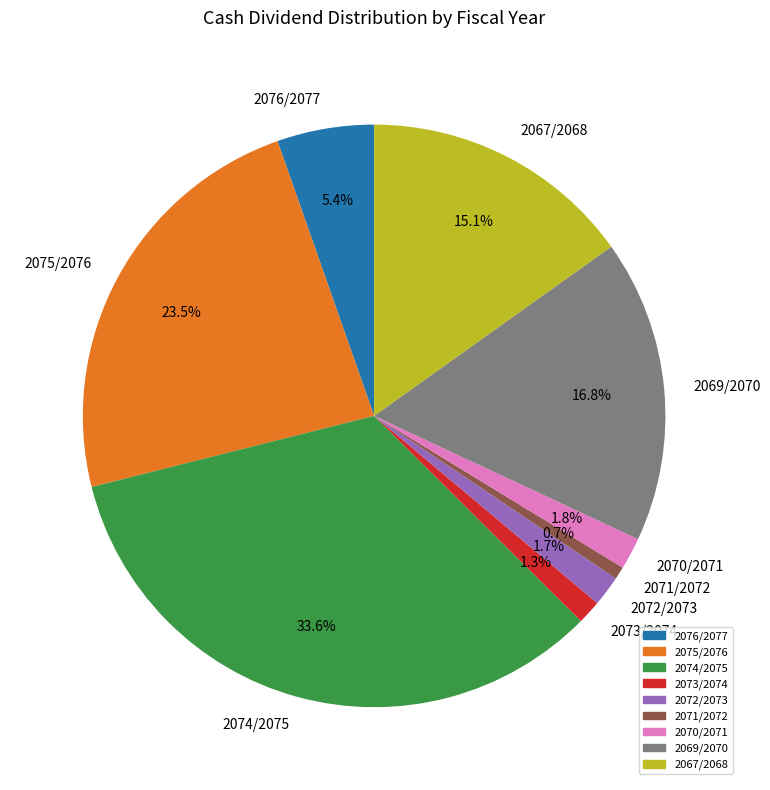

Is the sum of 2073/2074 and 2067/2068 greater than half?

No